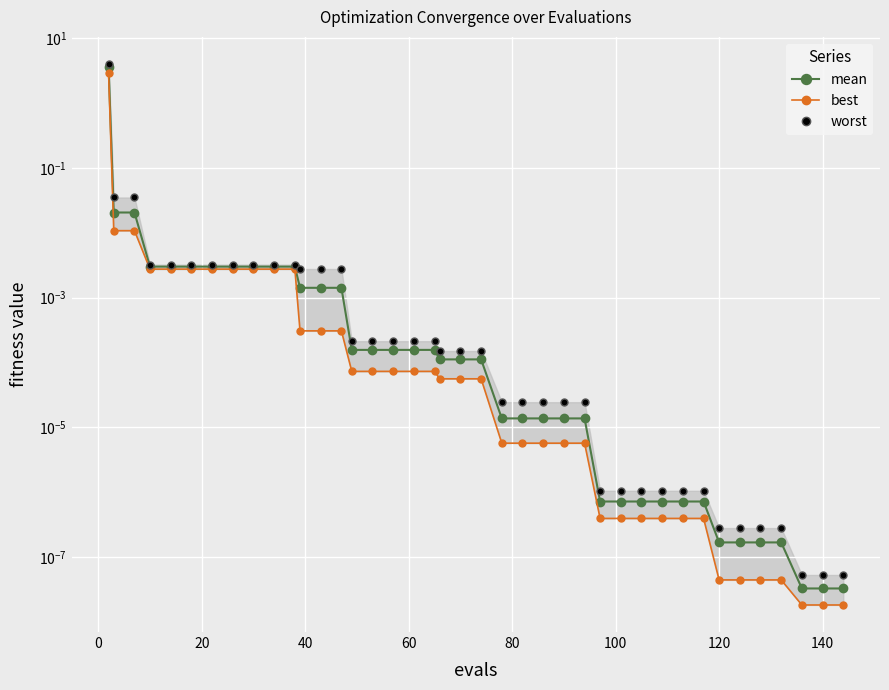

True or false: mean has more than 1 points higher than both neighbors.

False